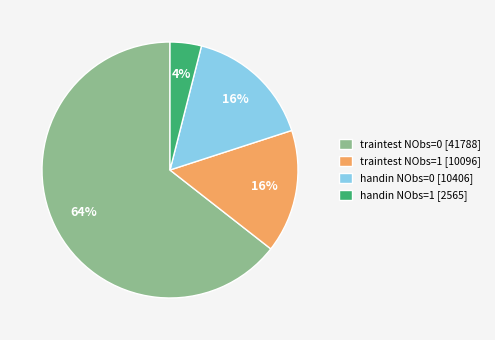

What is the majority slice?

traintest NObs=0 [41788]